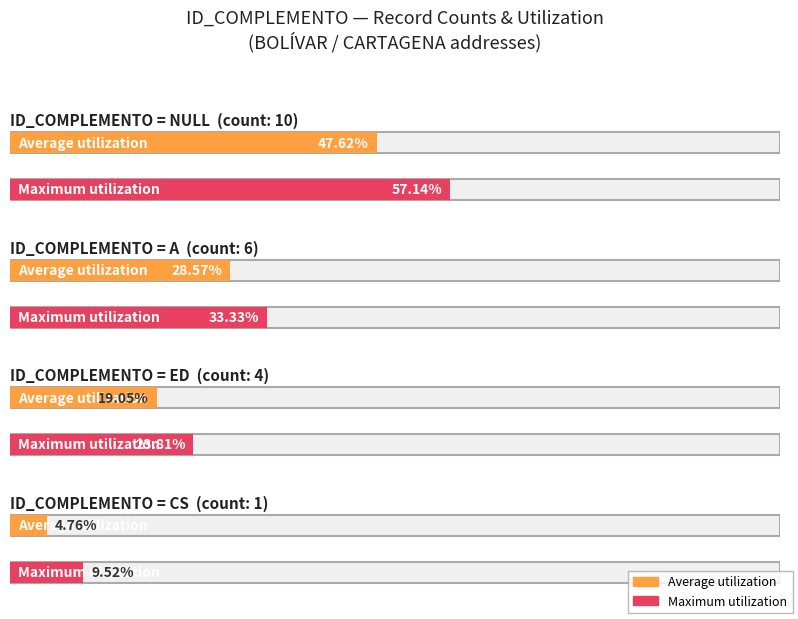

Is the value of A at NULL greater than the value of ED at ED?

No